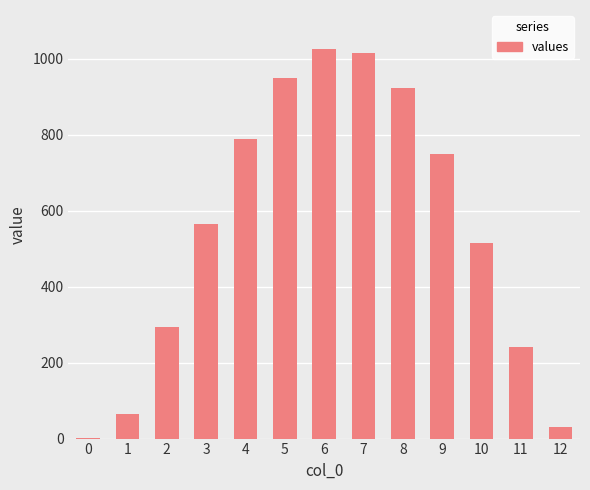

At which label does the data first exceed 564?

3